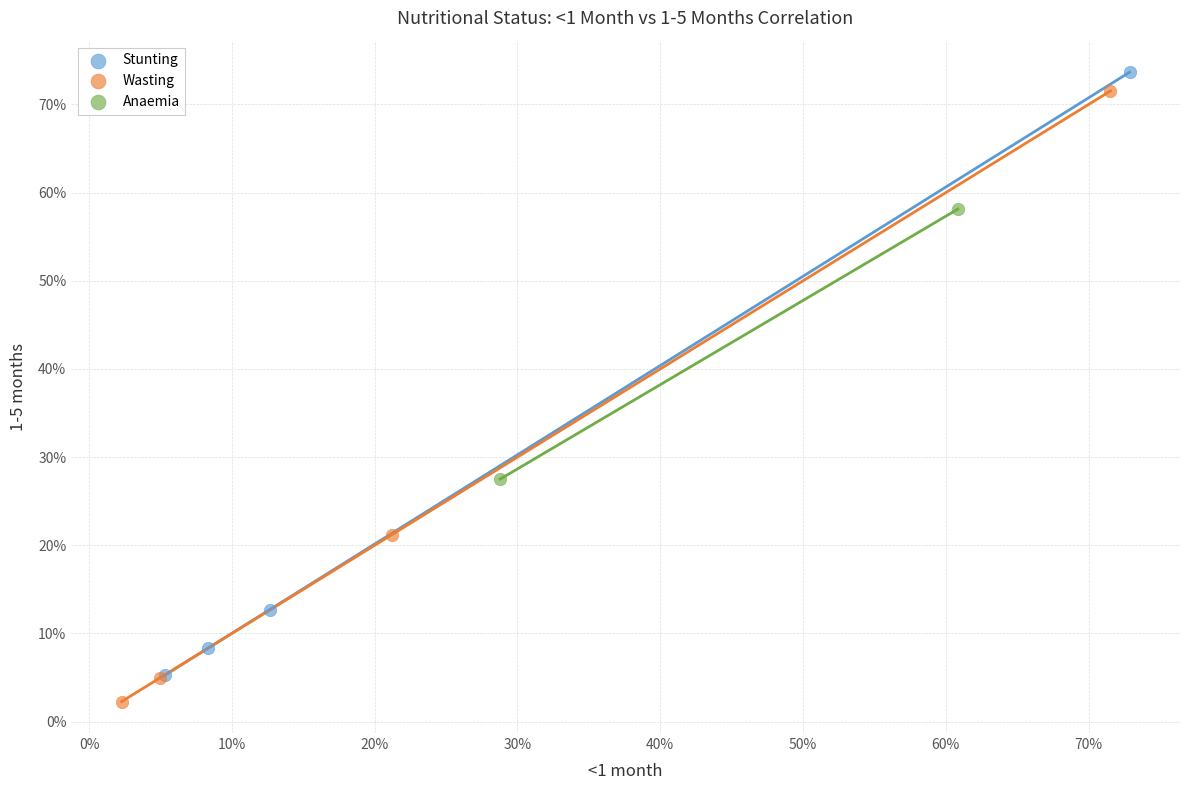

Which series has the widest spread of Y values?

Wasting